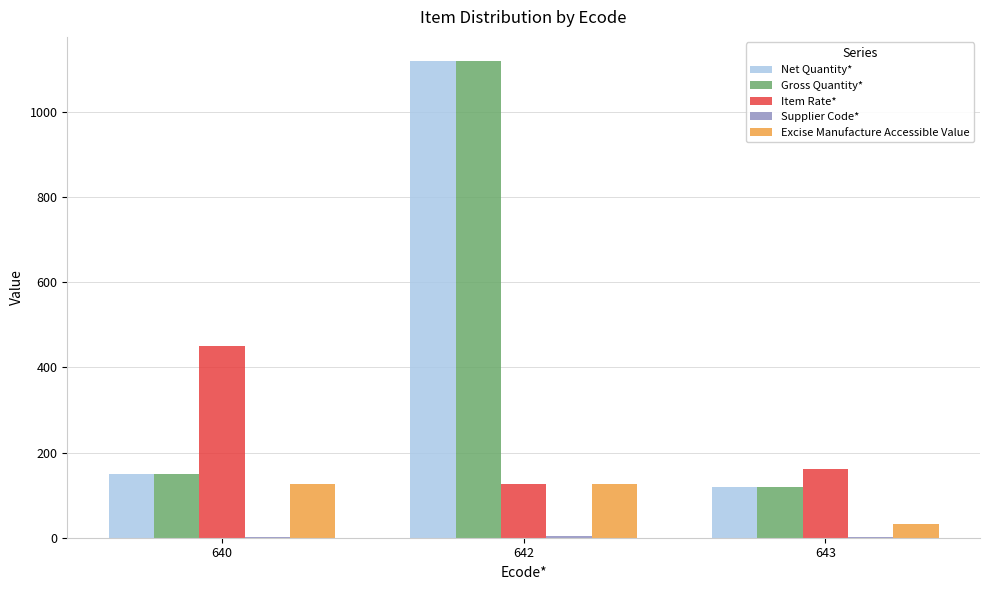

At which label does Net Quantity* reach its peak?

642